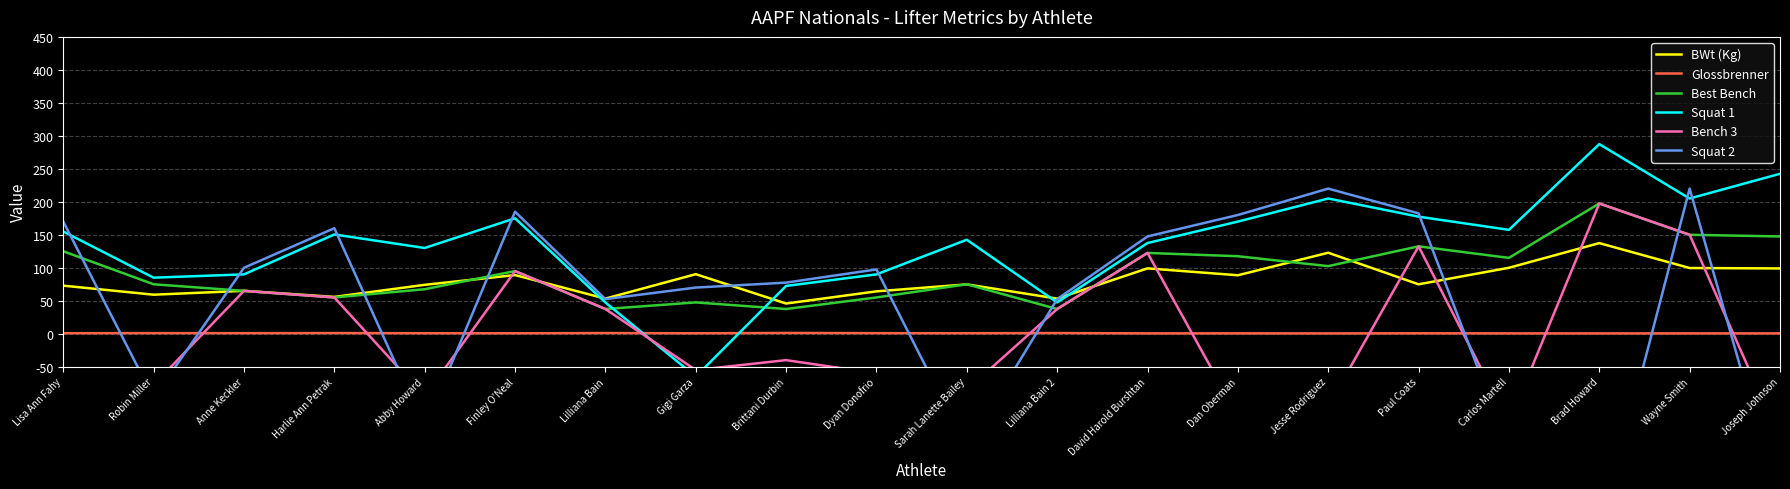

Reading left to right, what are all the values shown in this chart?

BWt (Kg): 72.9	59.2	65.0	55.9	74.2	89.0	53.2	90.3	45.8	64.2	74.8	53.2	99.1	88.7	122.8	75.0	100.0	137.4	99.7	99.0
Glossbrenner: 0.9	1.0	0.9	1.0	0.8	0.8	1.1	0.7	1.2	0.9	0.8	1.1	0.6	0.6	0.5	0.7	0.6	0.5	0.6	0.6
Best Bench: 125.0	75.0	65.0	55.0	67.5	95.0	37.5	47.5	37.5	55.0	75.0	37.5	122.5	117.5	102.5	132.5	115.0	197.5	150.0	147.5
Squat 1: 155.0	85.0	90.0	150.5	130.0	175.0	47.5	-65.0	72.5	90.0	142.5	47.5	137.5	170.0	205.0	177.5	157.5	287.5	205.0	242.5
Bench 3: -137.5	-77.5	65.0	55.0	-95.0	95.0	37.5	-55.0	-40.0	-60.0	-85.0	37.5	122.5	-125.0	-110.0	132.5	-135.0	197.5	150.0	-160.0
Squat 2: 170.0	-97.5	100.0	160.0	-142.5	185.0	52.5	70.0	77.5	97.5	-172.5	52.5	147.5	180.0	220.0	182.5	-175.0	-305.0	220.0	-262.5